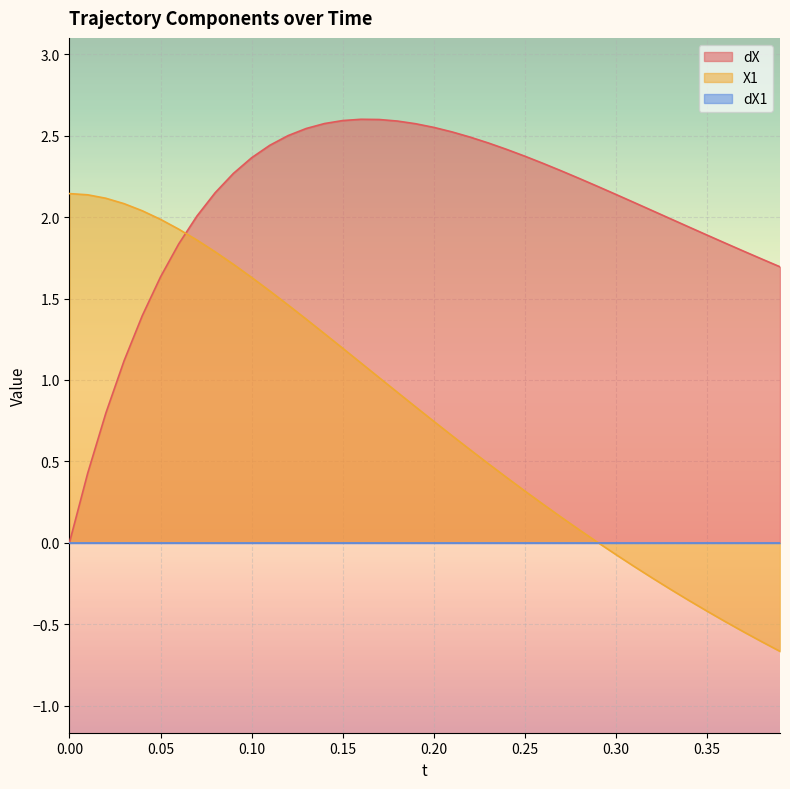

How many lines are shown in the chart?

3